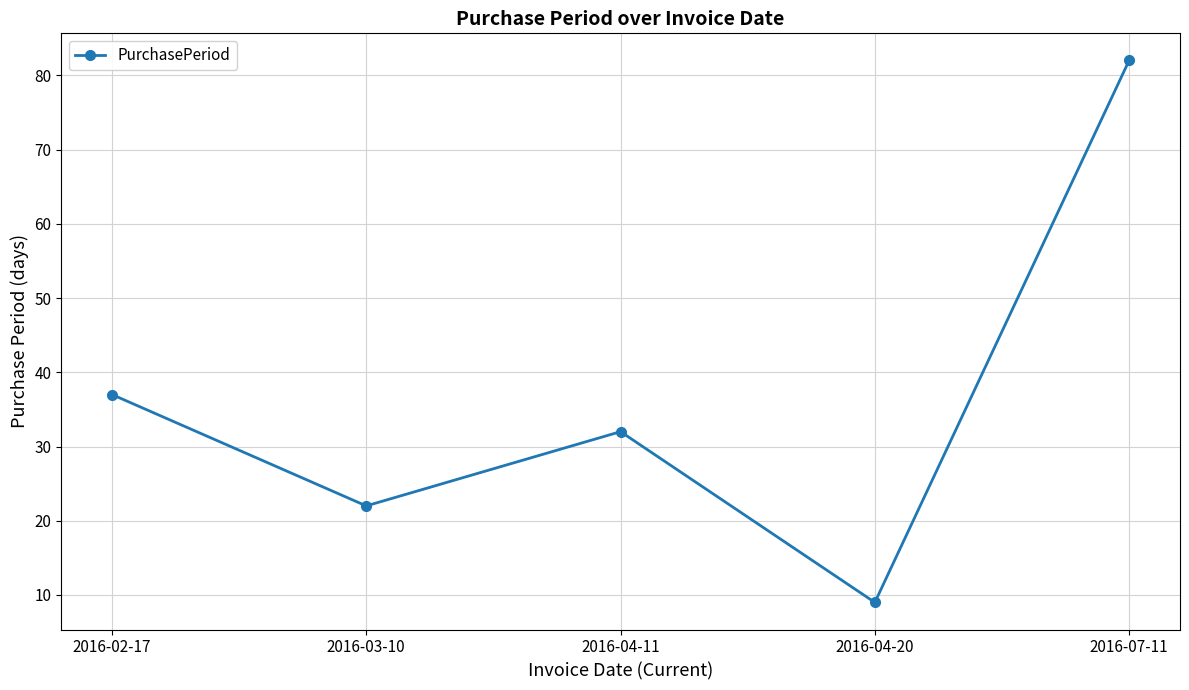

What is the difference between the maximum and minimum values?

73